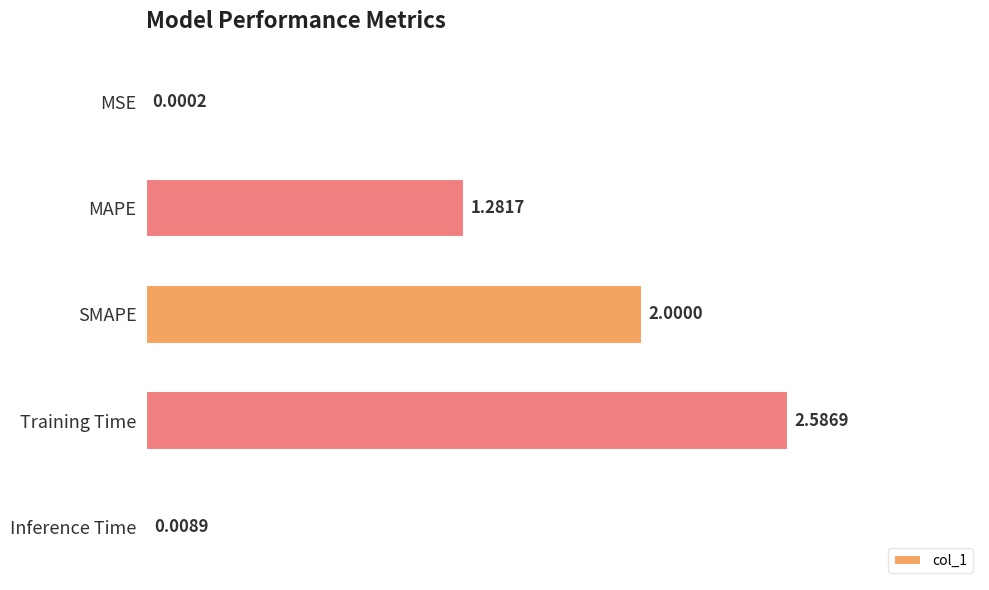

Between MAPE and Training Time, which is larger?

Training Time